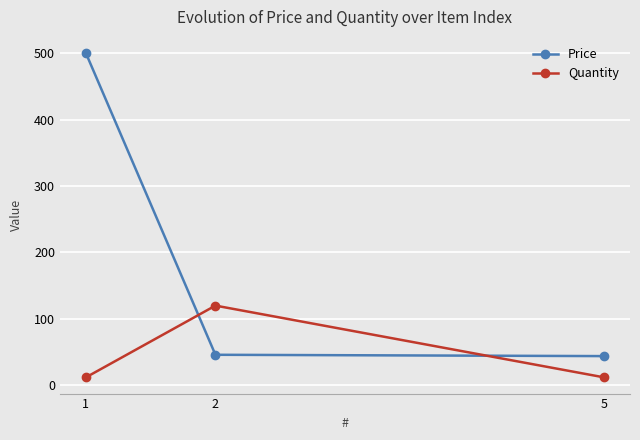

What is the average value of the Quantity series?

48